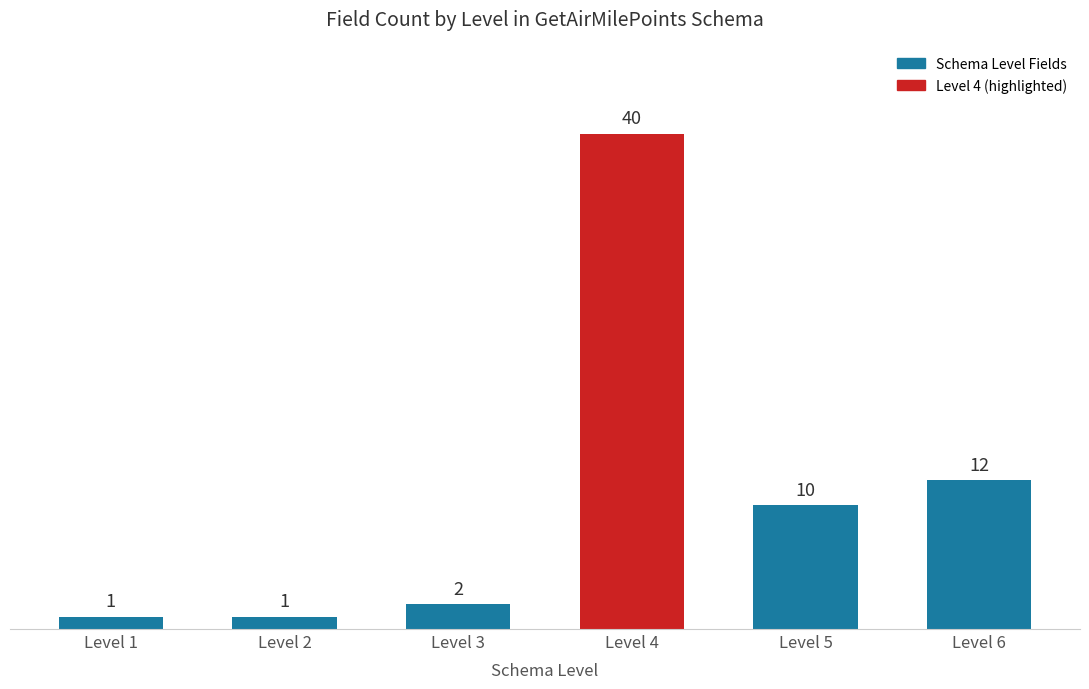

At which label is the value closest to 20?

Level 6